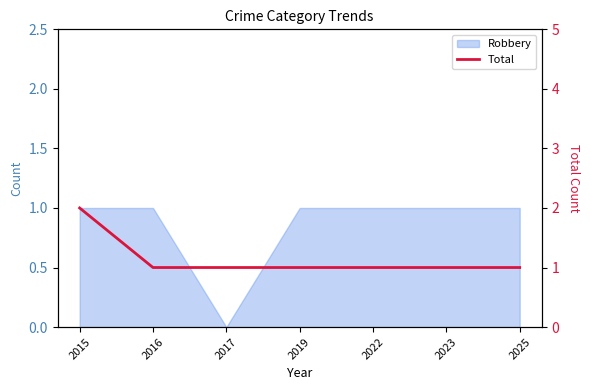

Rank the categories by value from lowest to highest.

2016, 2017, 2019, 2022, 2023, 2025, 2015